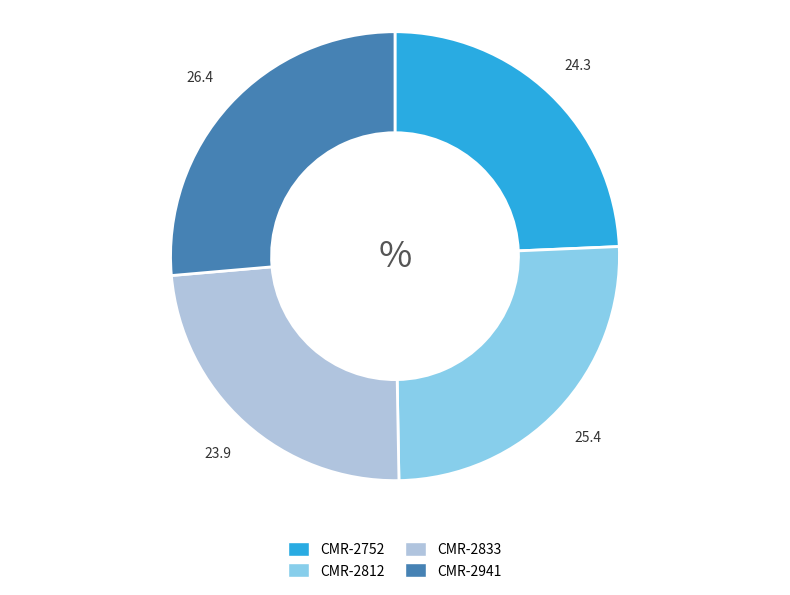

Which slice is the largest?

CMR-2941